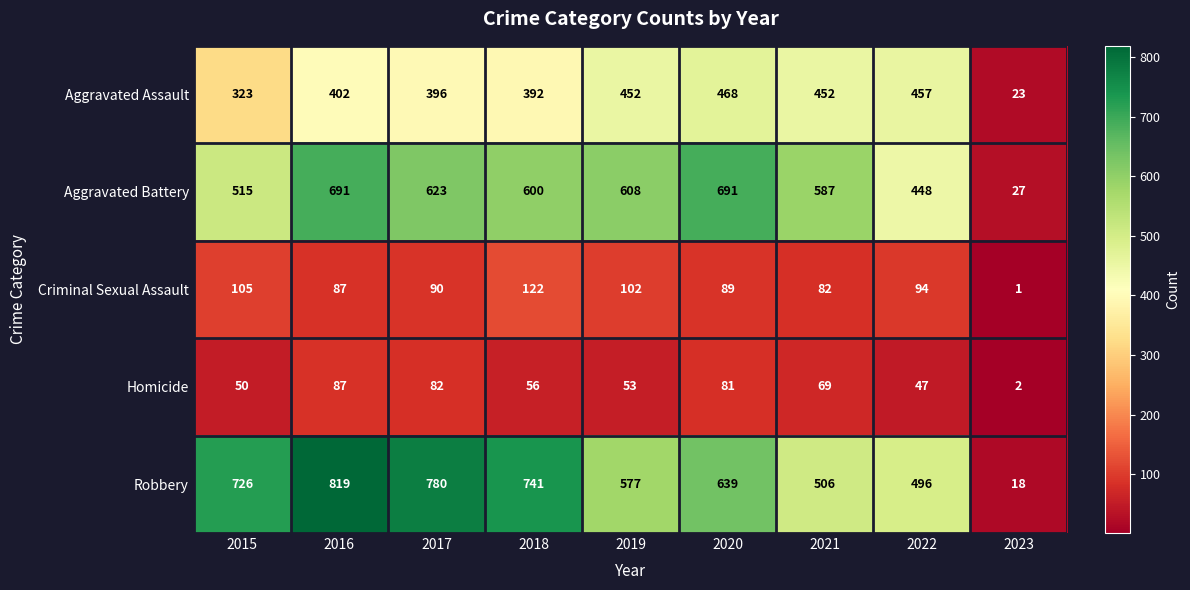

Rank the series by their maximum value, from lowest to highest.

Homicide, Criminal Sexual Assault, Aggravated Assault, Aggravated Battery, Robbery